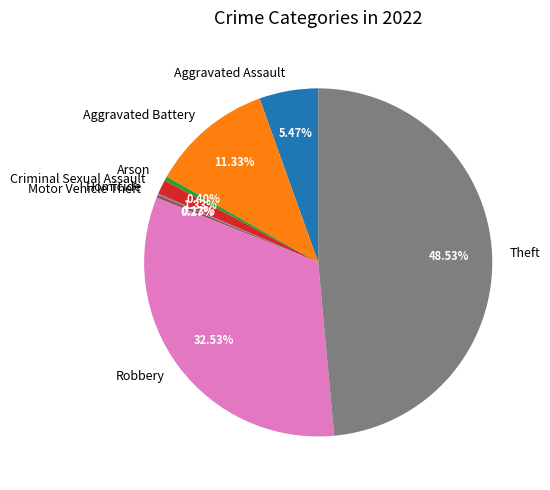

What is the largest slice in the pie chart?

Theft